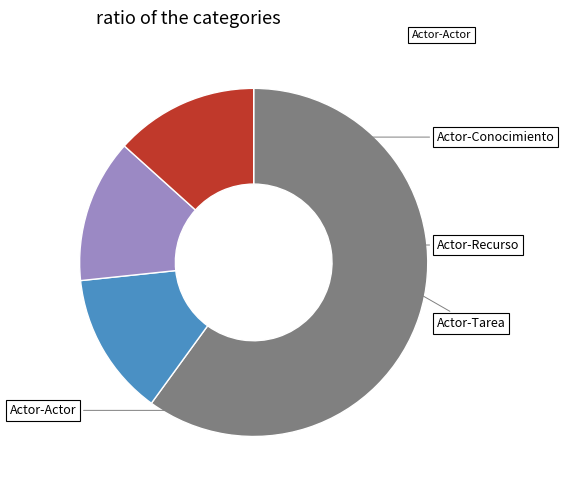

Is there any slice that represents more than half of the pie?

Yes